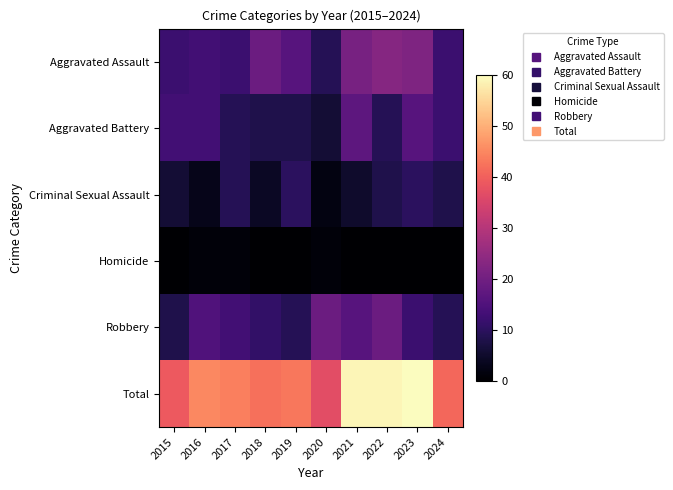

What is the total value across all series at 2017?

88